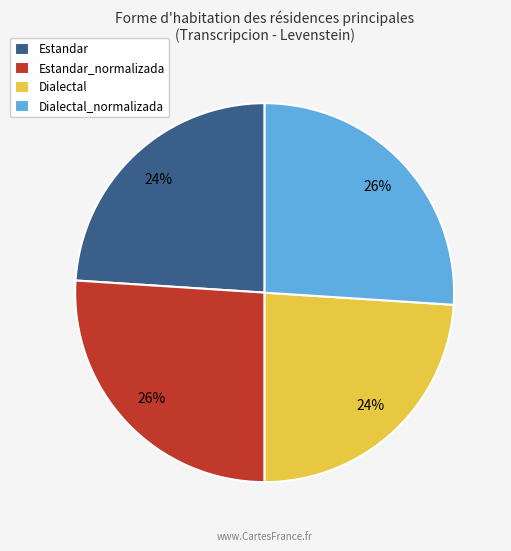

True or false: Dialectal_normalizada accounts for 38% of the total.

False